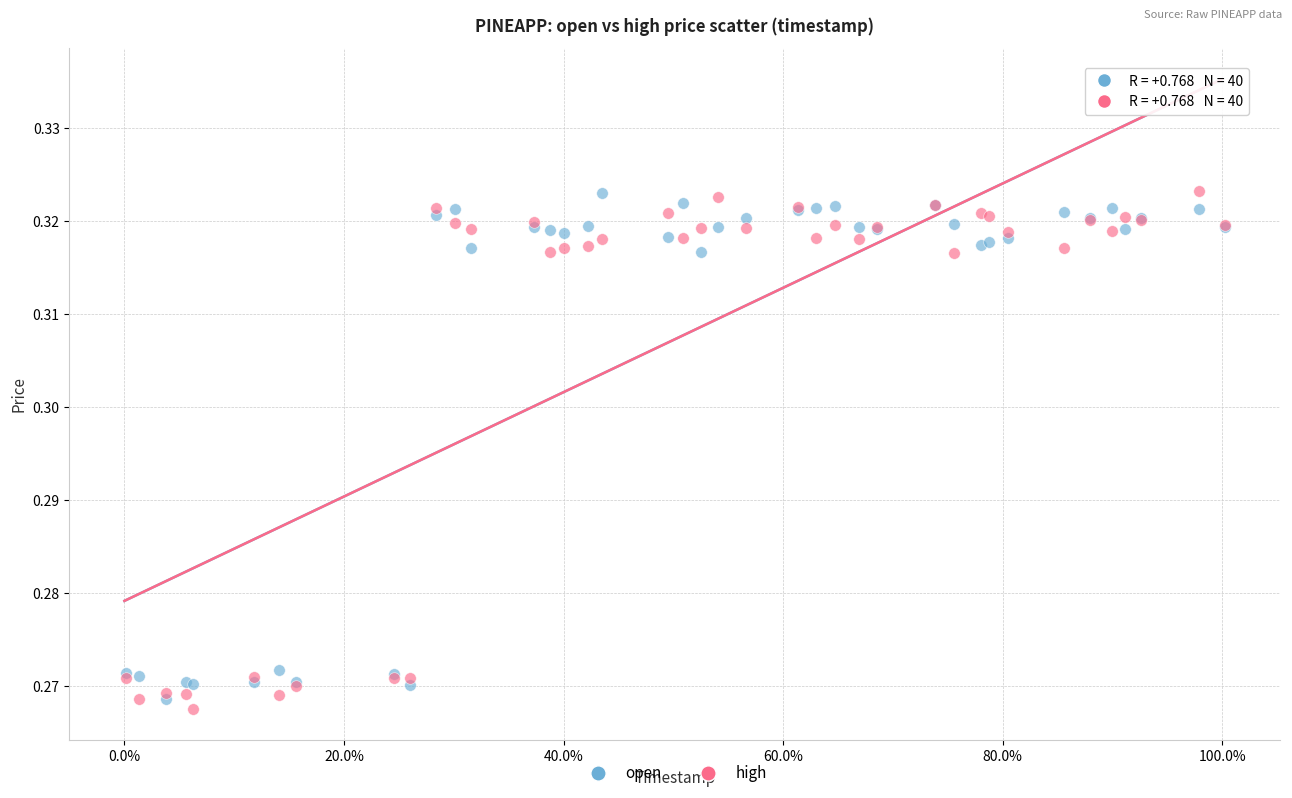

Which series has the widest spread of Y values?

high